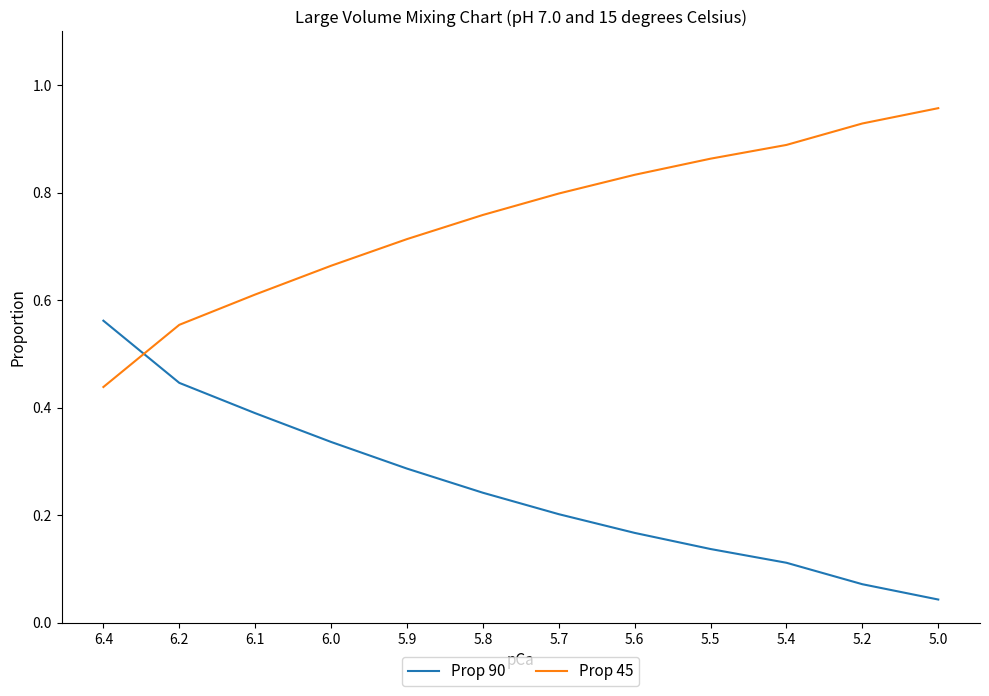

How many lines are shown in the chart?

2